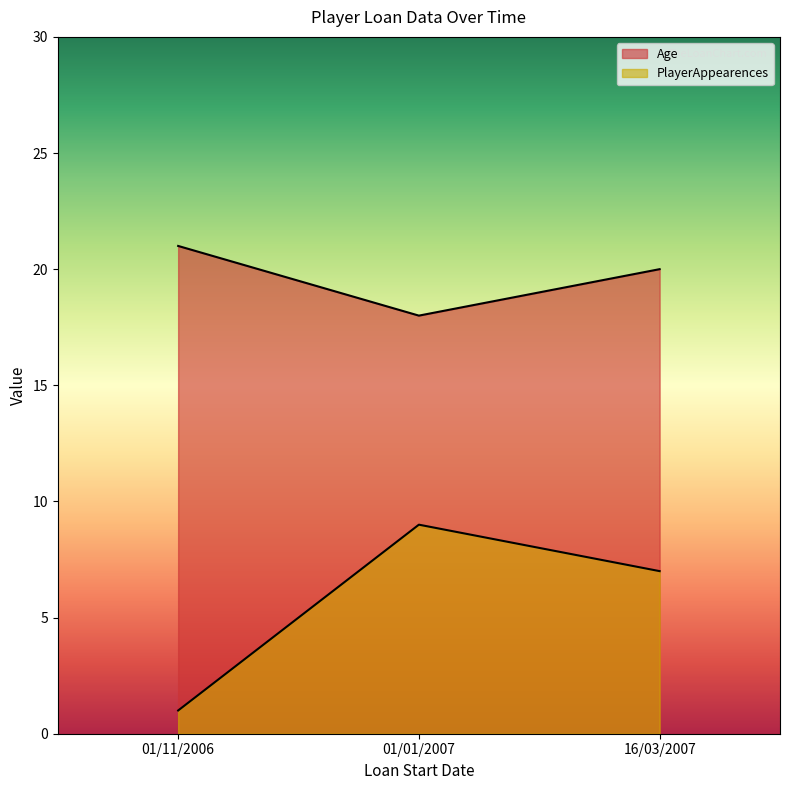

What is the sum of all Age values?

59